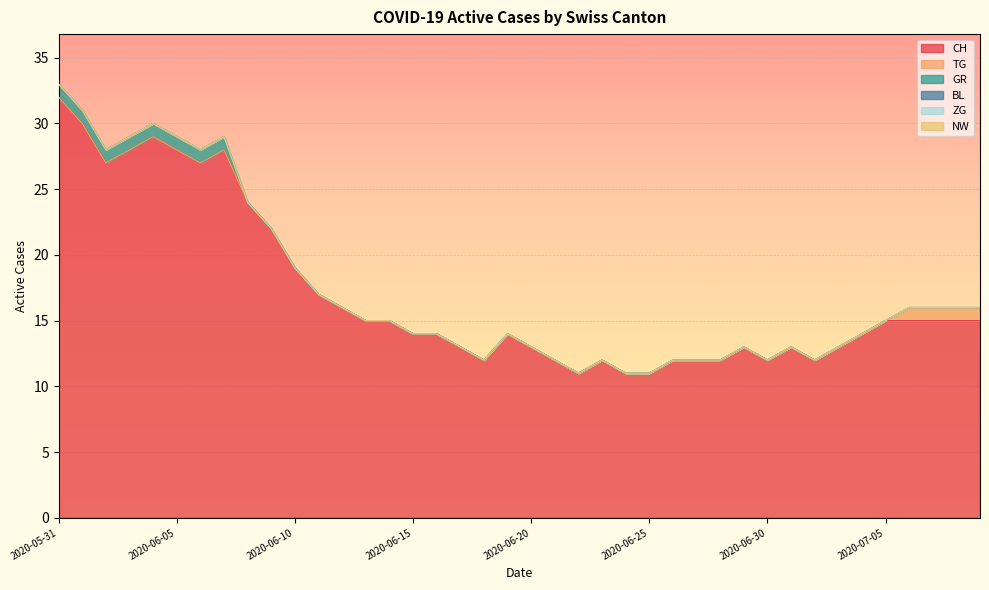

How many distinct data groups are displayed?

6